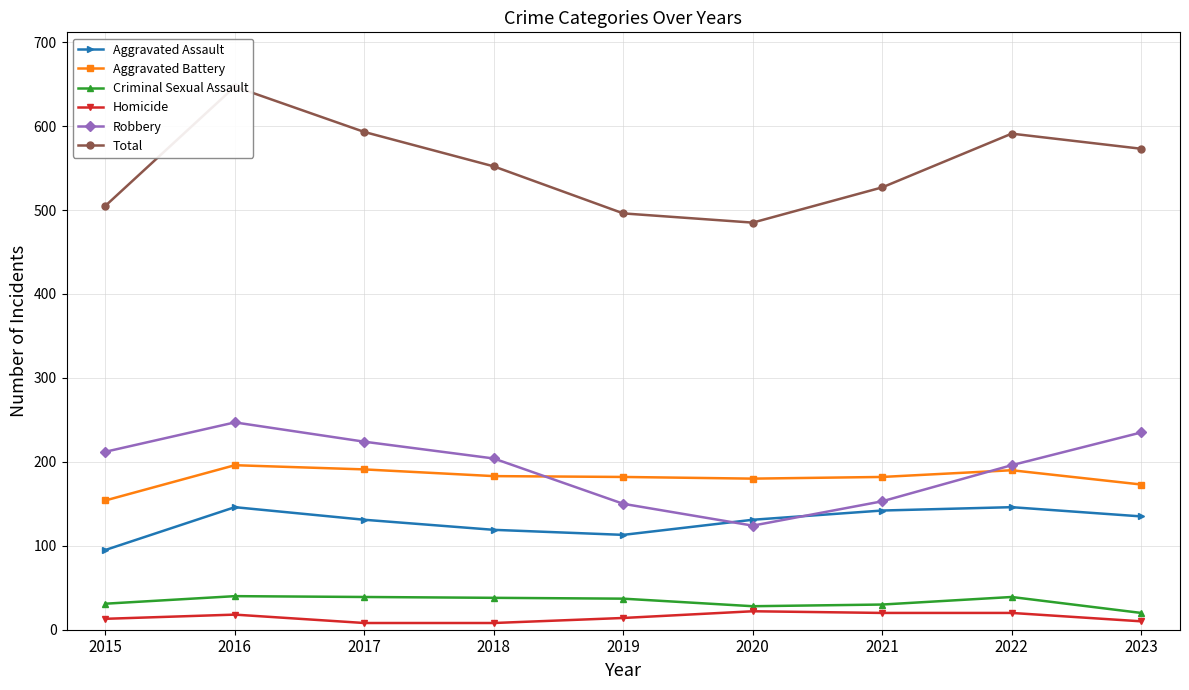

Where is the first local minimum for Aggravated Battery?

2020